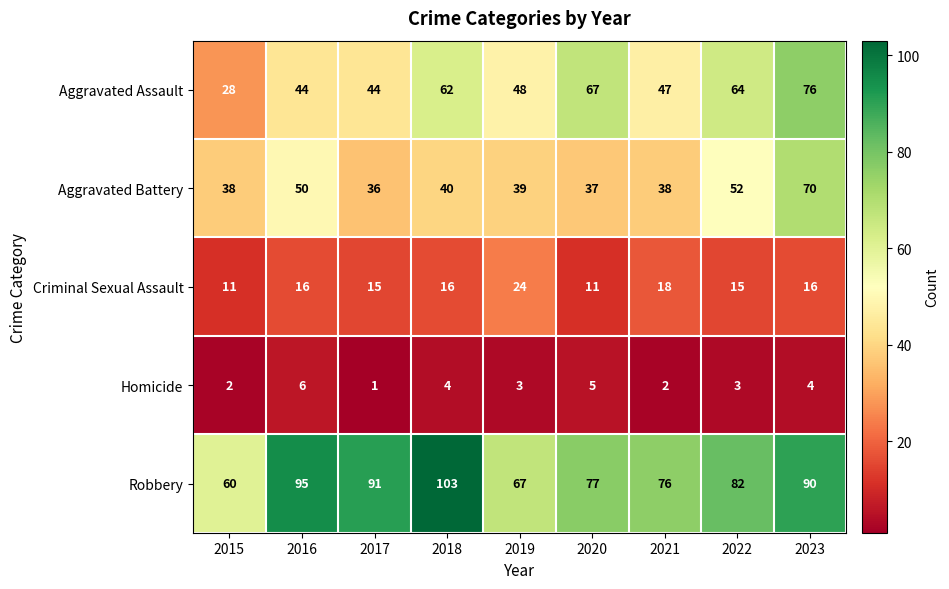

What is the difference between the highest and lowest values at 2018?

99